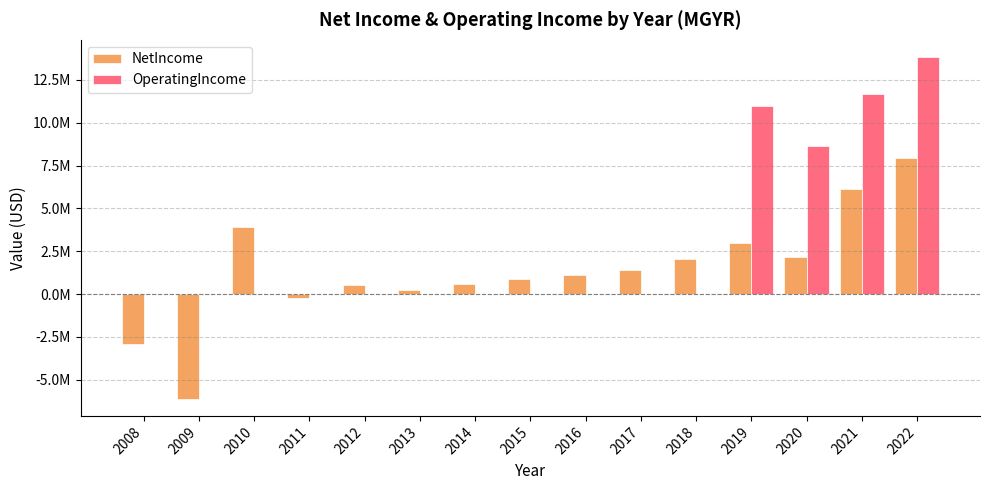

What are all the series names shown in the legend?

NetIncome, OperatingIncome